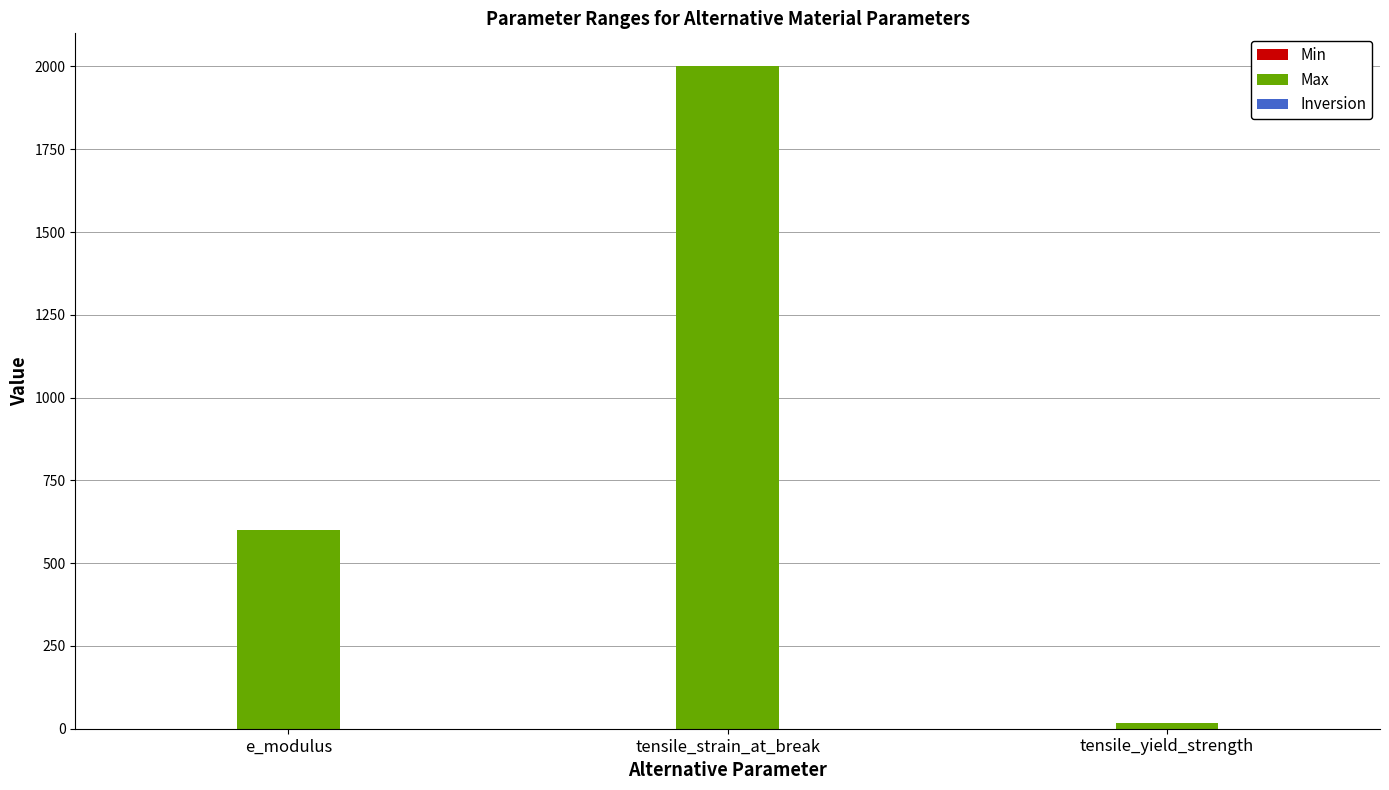

How many series are shown in this chart?

1